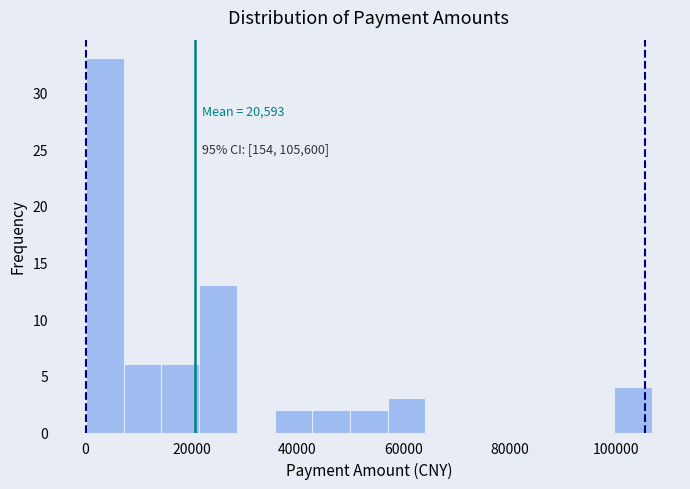

Around what value on the x-axis is the tallest bar? Give the approximate position of its centre, as read against the axis.

4000